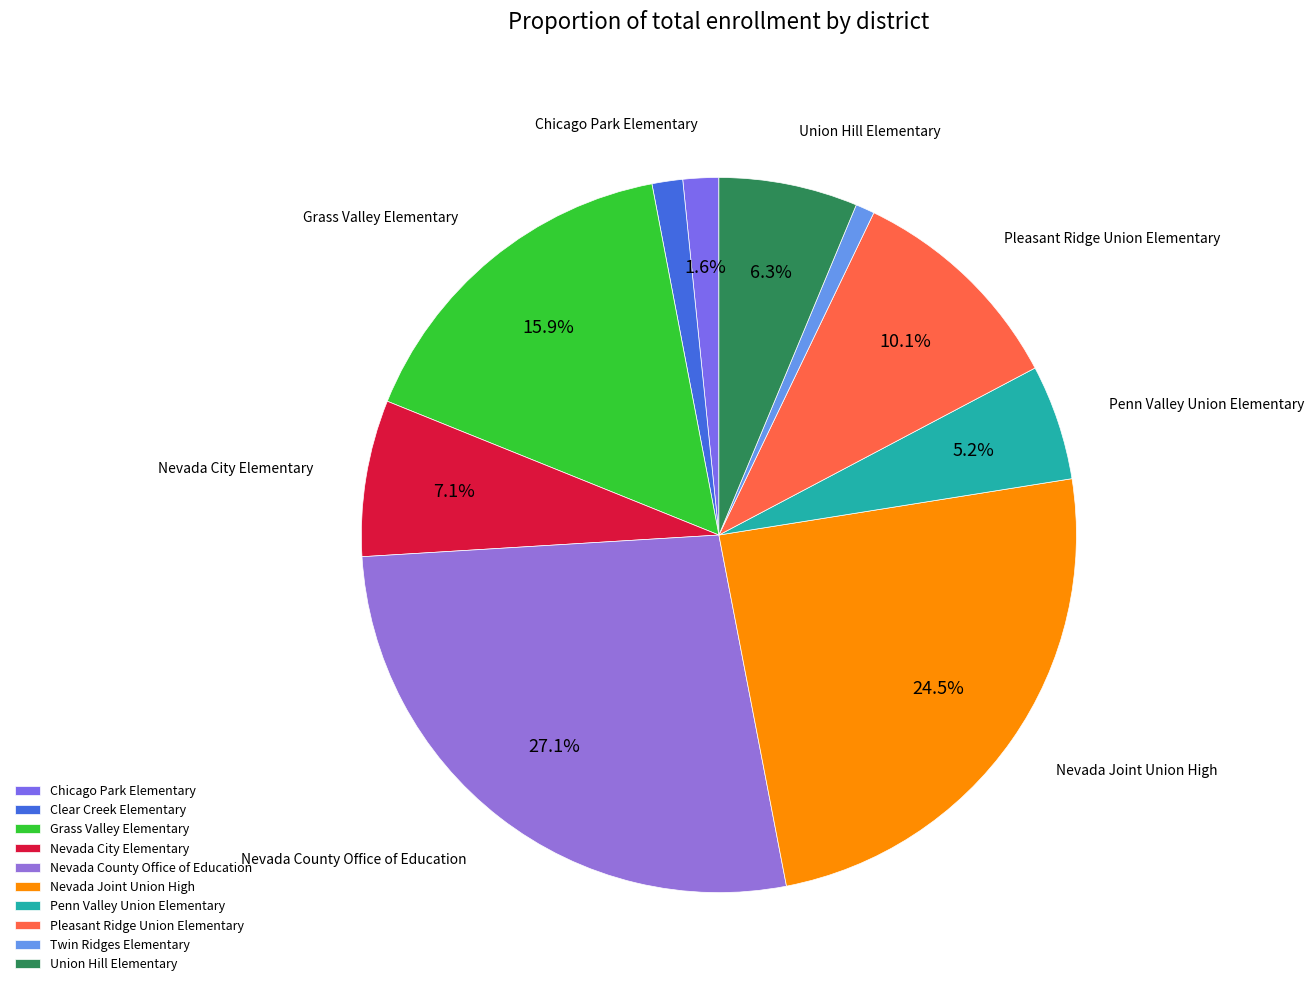

Between Penn Valley Union Elementary and Pleasant Ridge Union Elementary, which is larger?

Pleasant Ridge Union Elementary